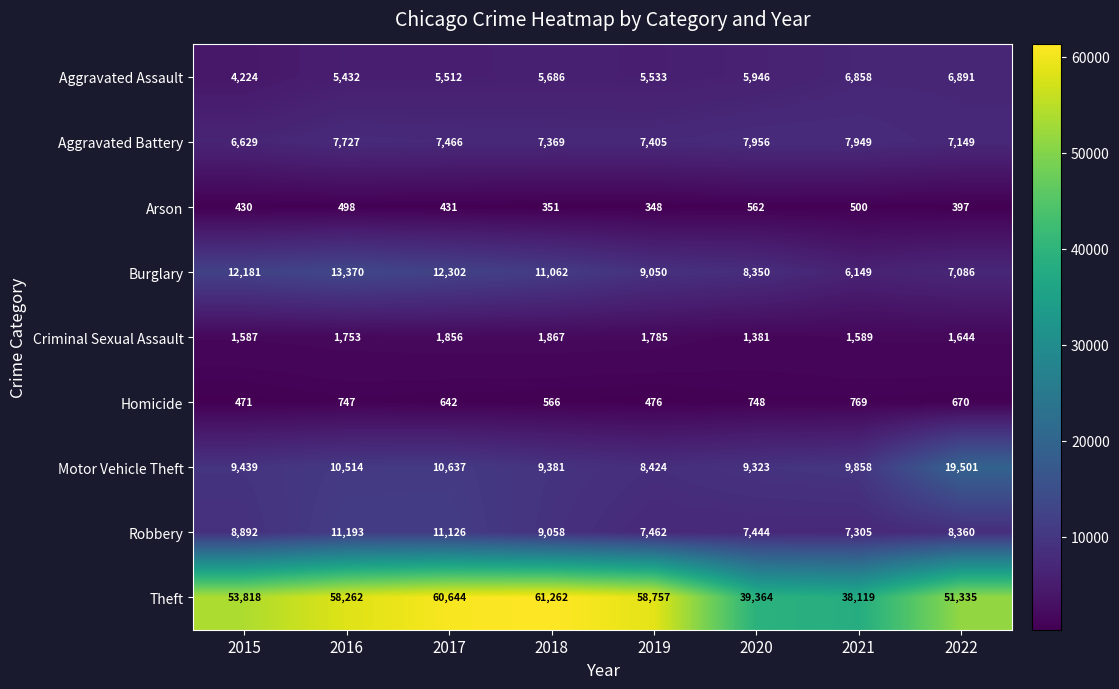

Is it true that Homicide equals 290 at 2021?

False